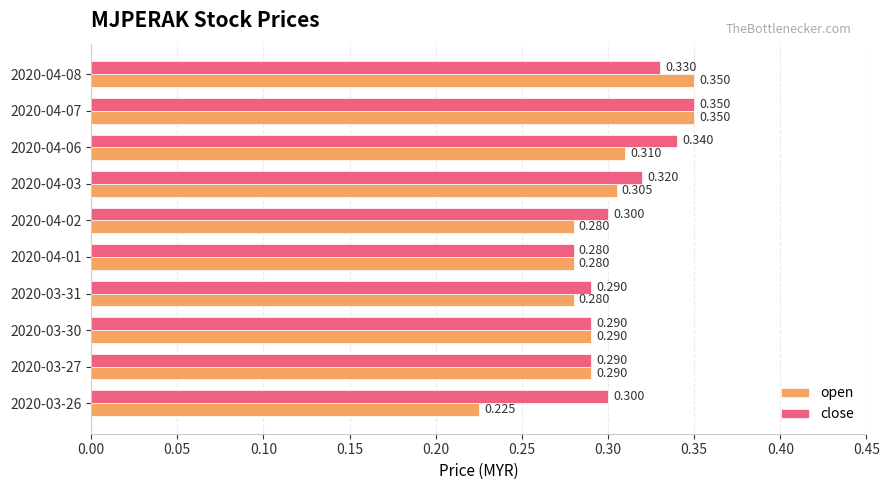

At which category is the sum across all series the highest?

2020-04-07